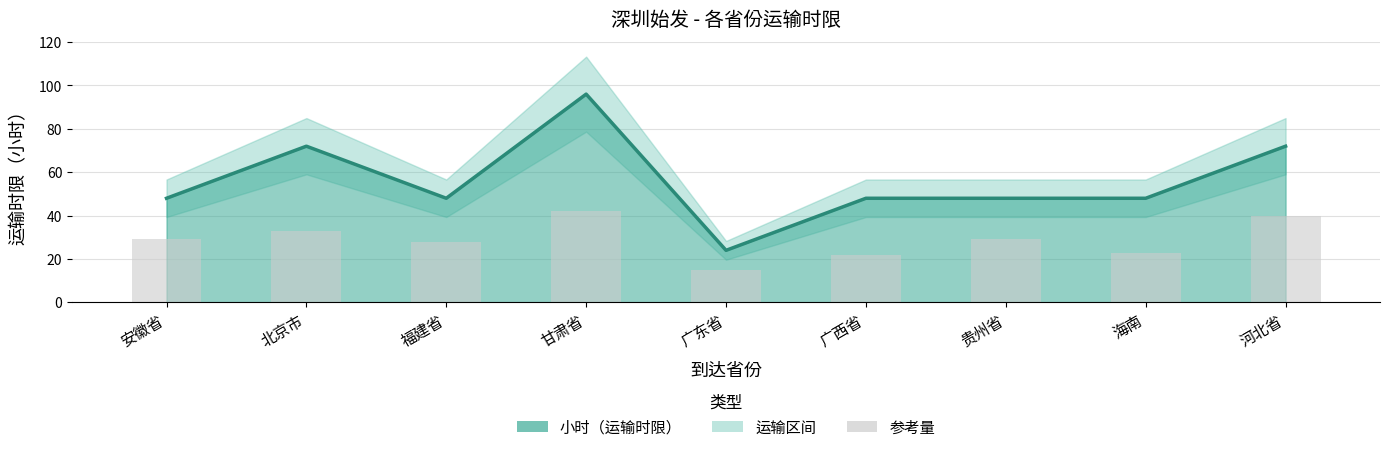

How many bars are there in total?

9